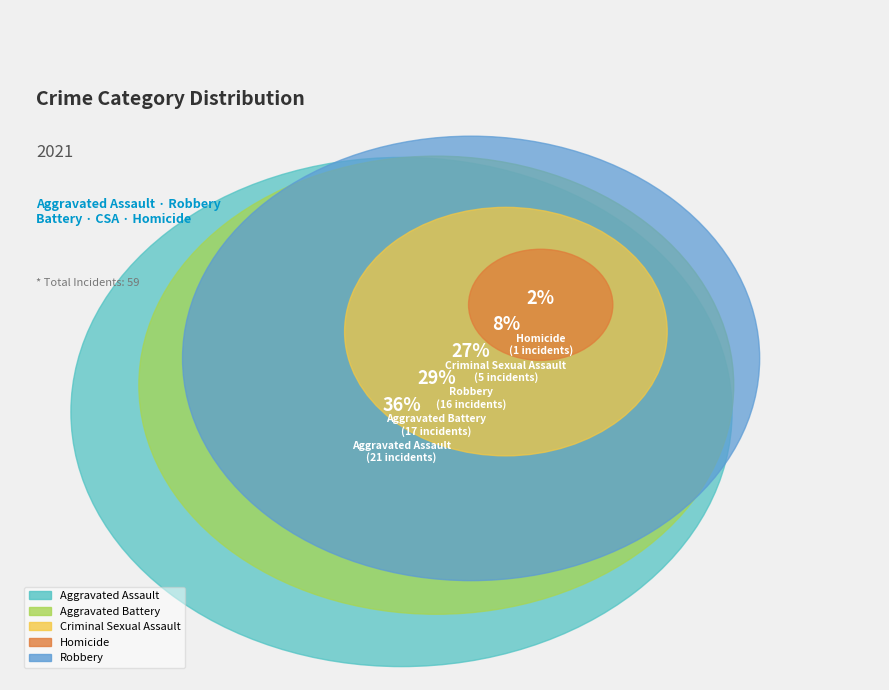

How many slices are in this pie chart?

5